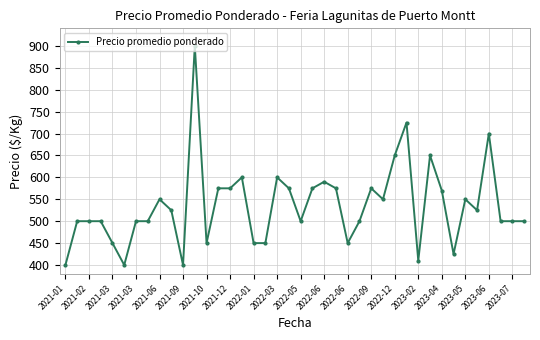

True or false: there are more than 0 points higher than both neighbors.

True